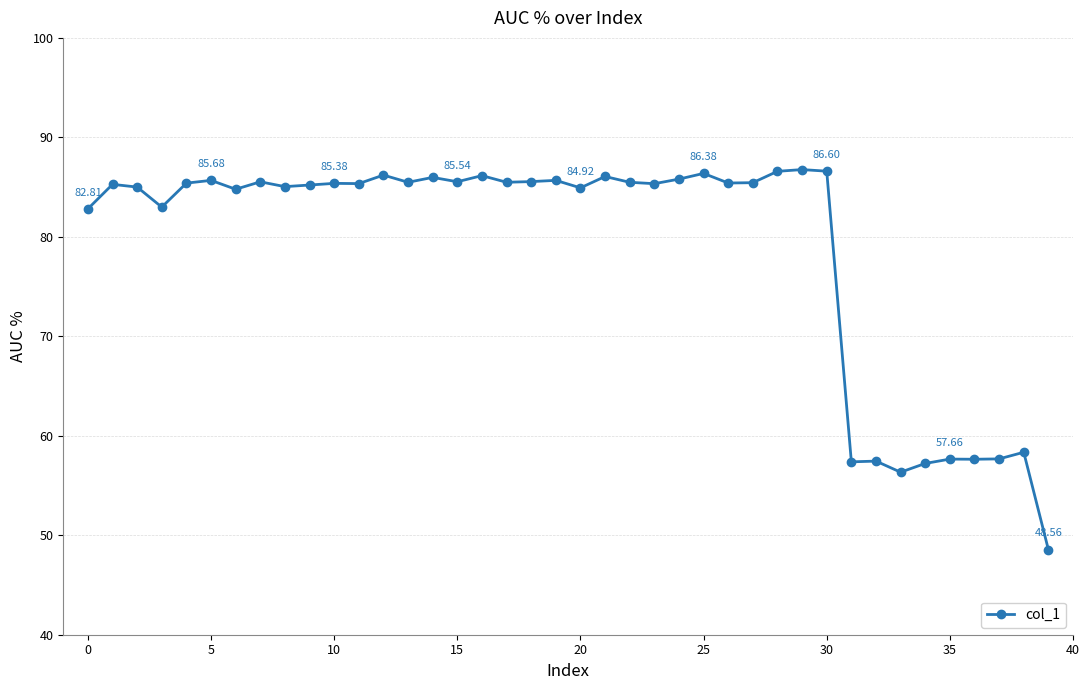

What is the difference between the second highest and second lowest values?

30.3